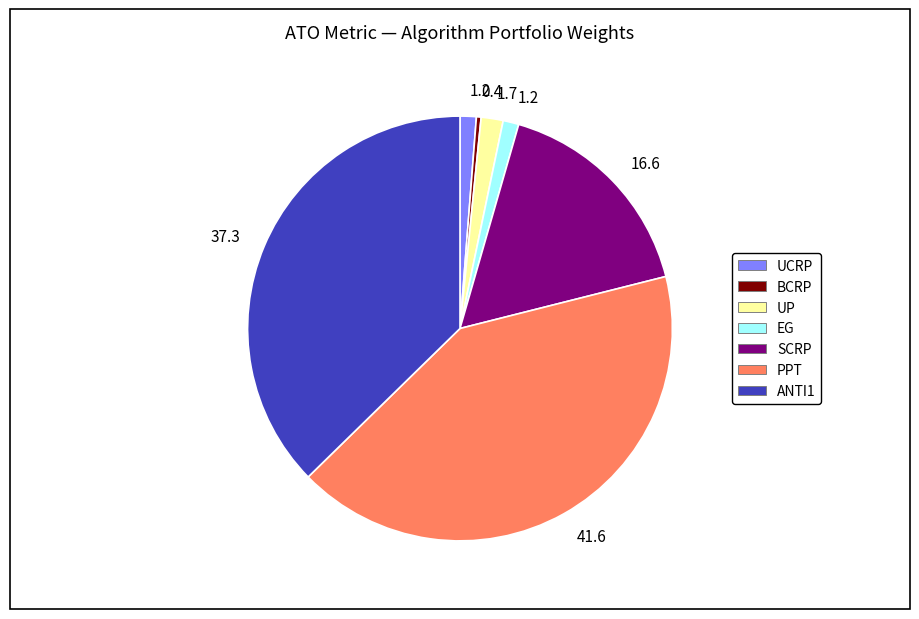

Which slice is the smallest?

BCRP